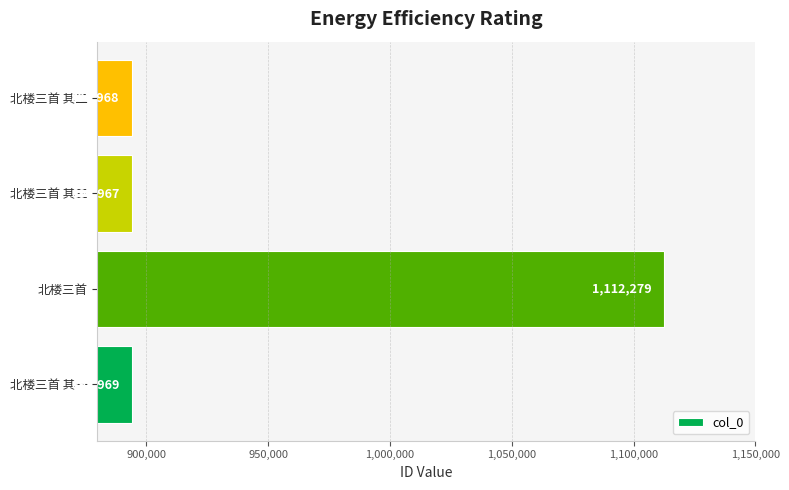

Read the value at 北楼三首 其三, to the nearest 50.

893950